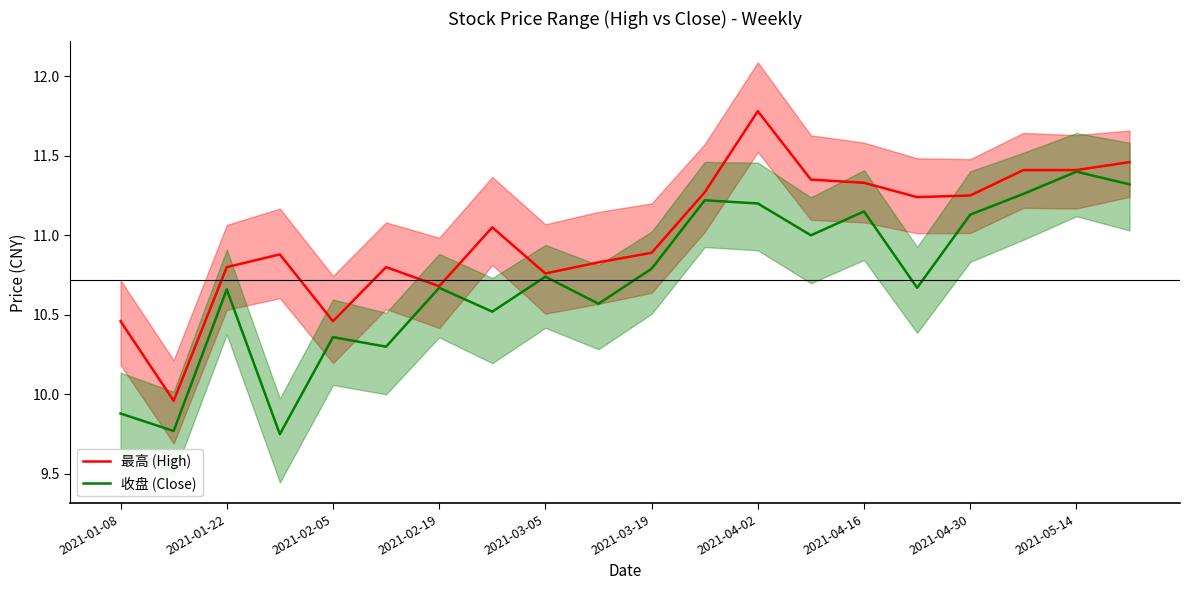

What is the average value of the 最高 (High) series?

11.0